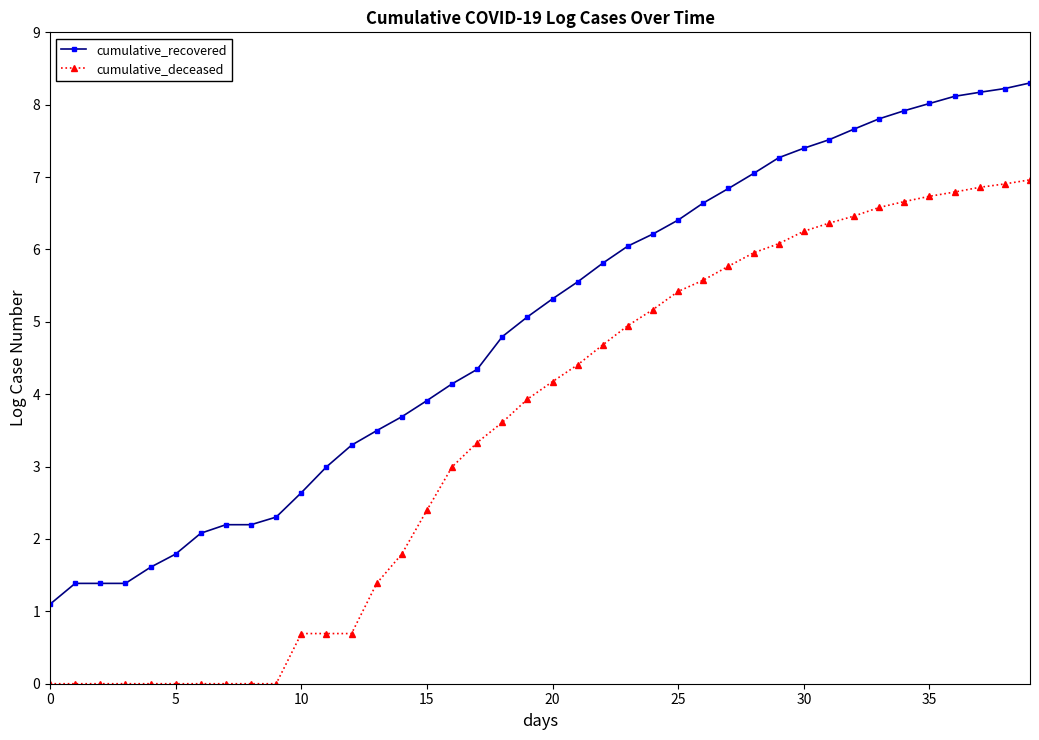

What is the average value of the cumulative_recovered series?

5.0